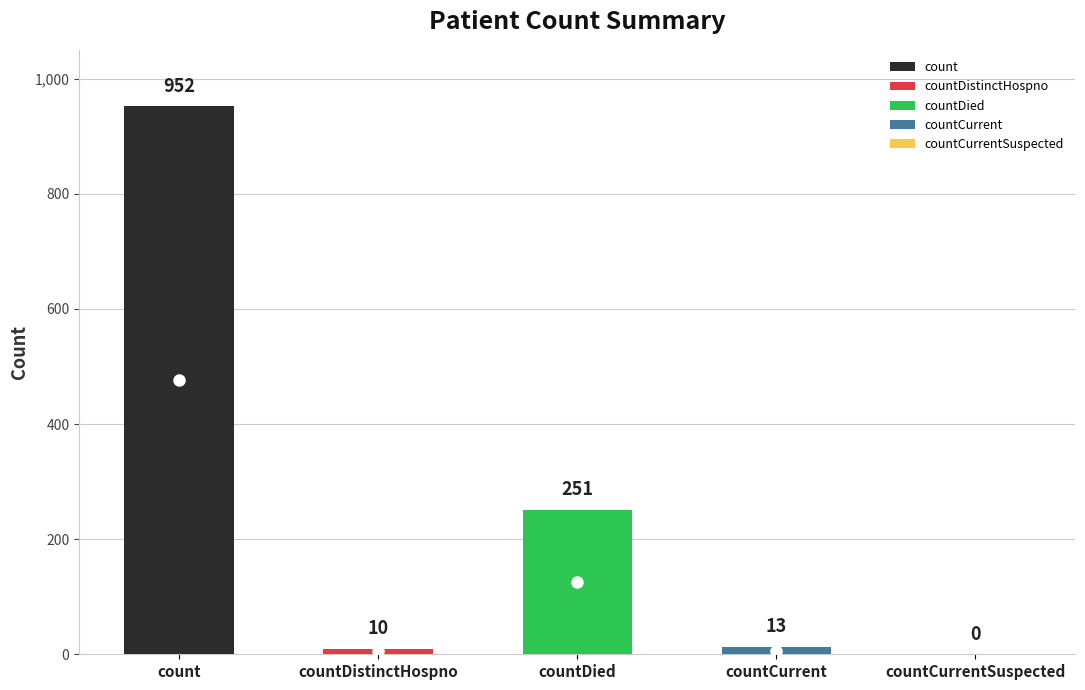

What is the label of the 3rd bar from the right?

countDied